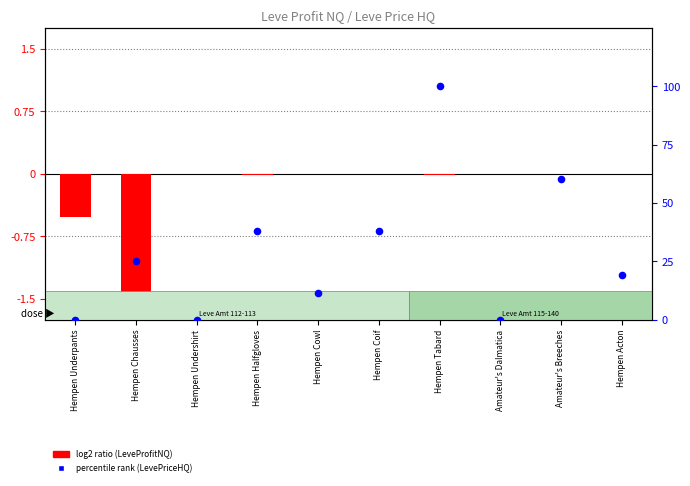

Which series has the widest spread of Y values?

percentile rank within the sample